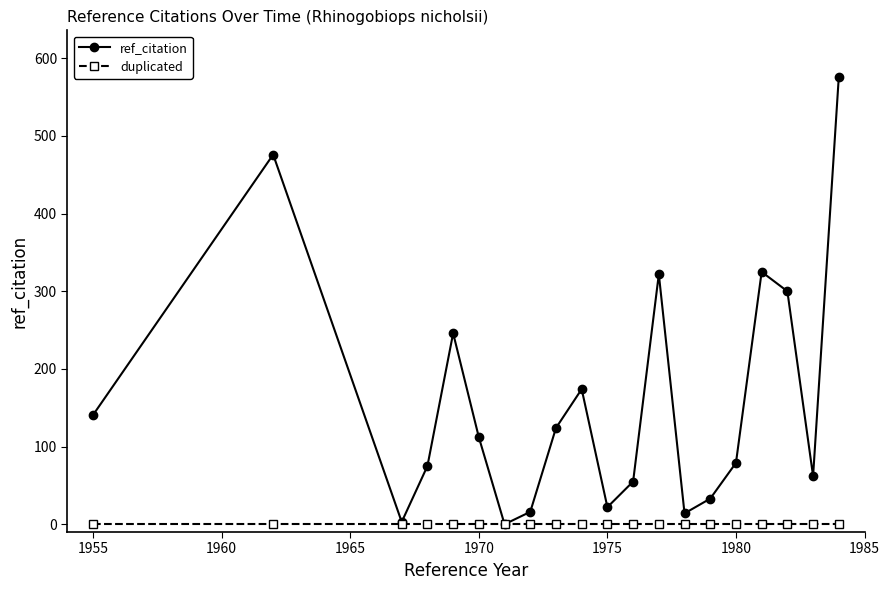

In ref_citation, how many points are lower than both neighbors (excluding endpoints)?

5